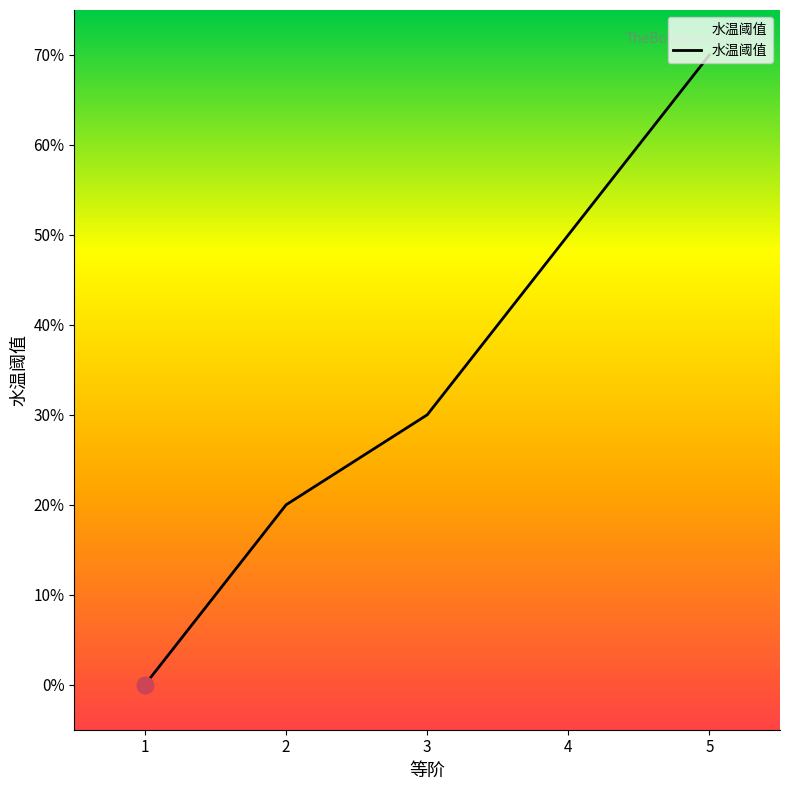

Which has a higher value, 4 or 1?

4